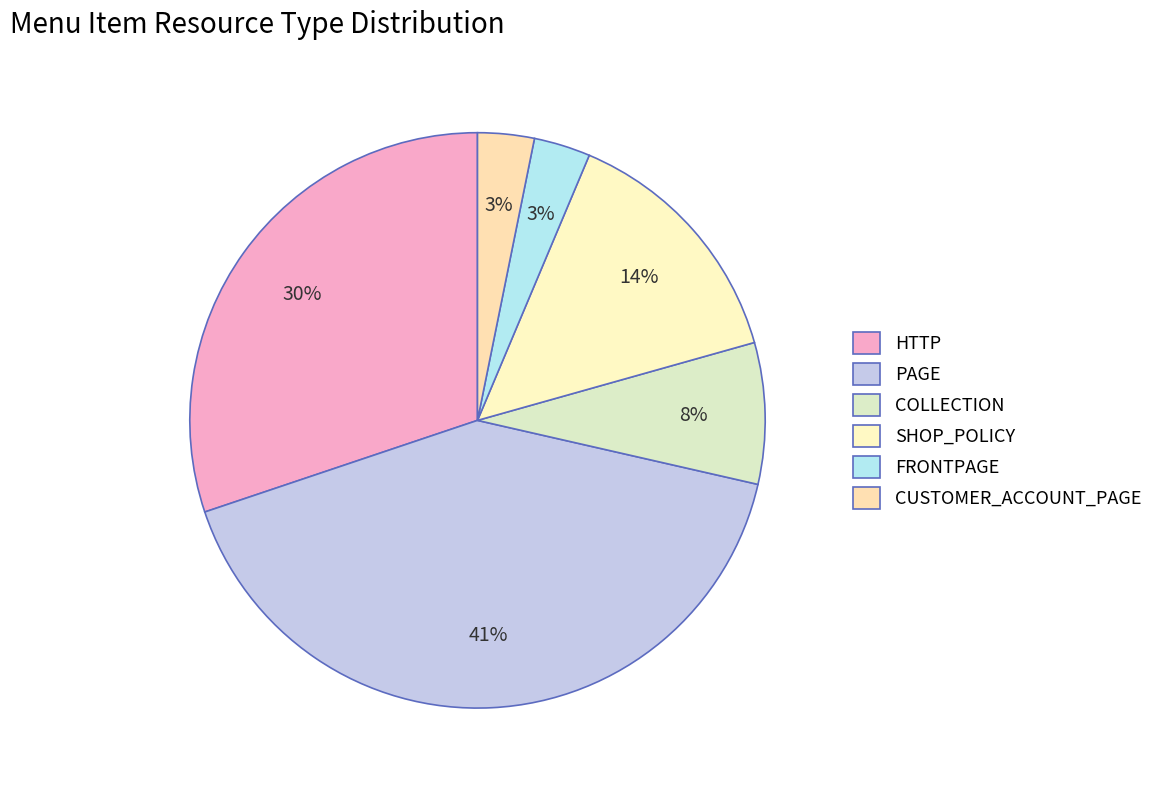

How many segments does this pie chart have?

6